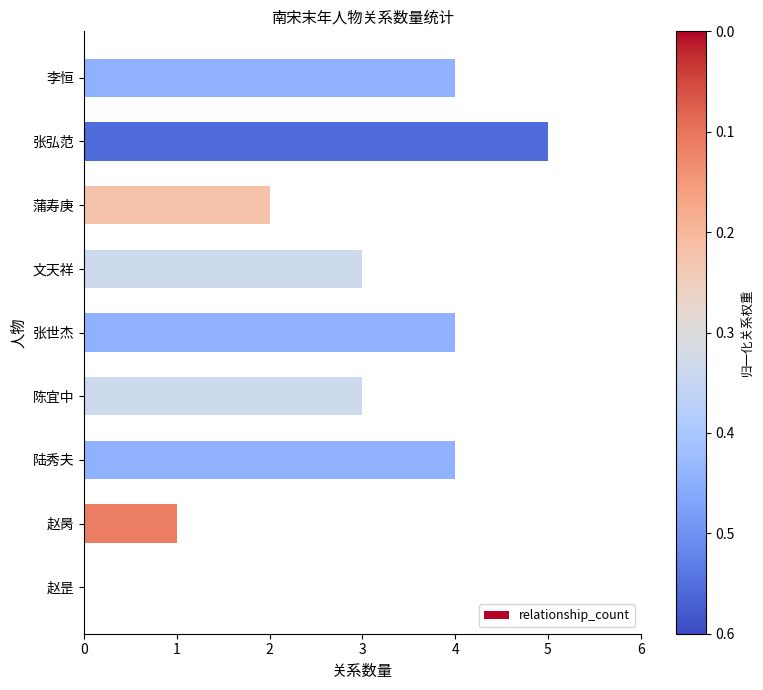

Count the number of categories in the chart.

9